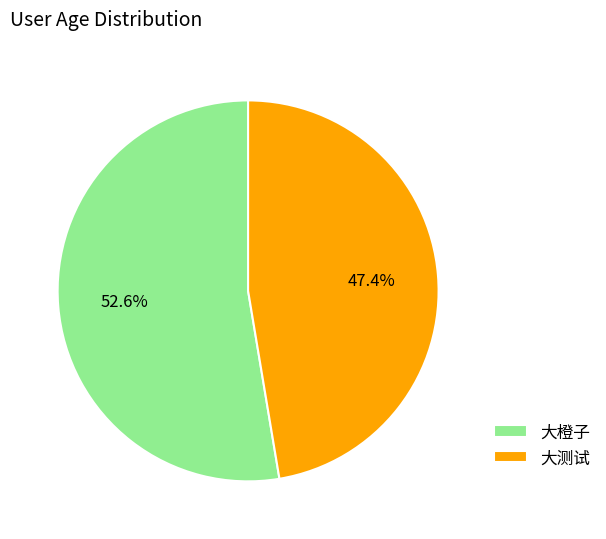

How many segments does this pie chart have?

2